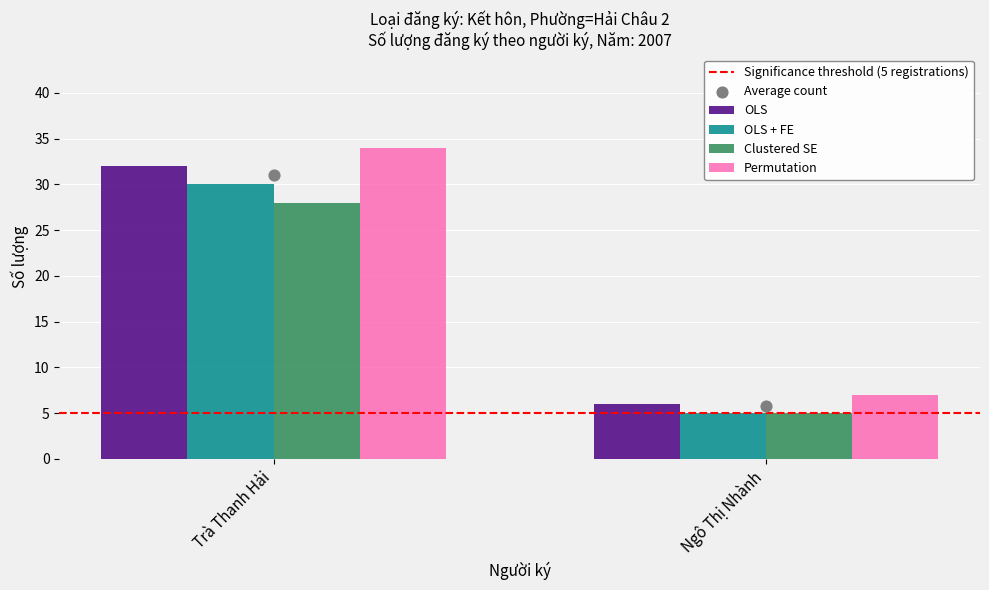

Which series has the widest spread of Y values?

Permutation